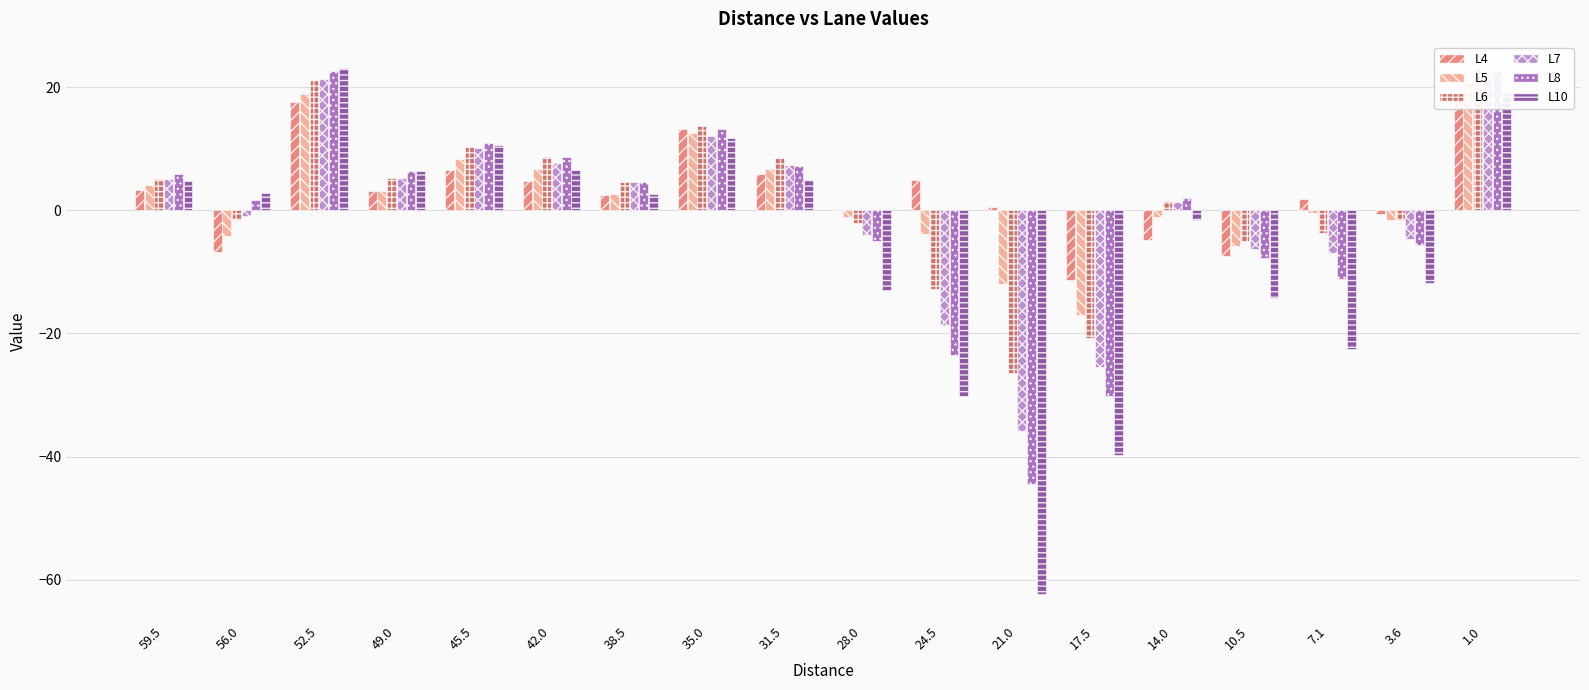

What is the label of the 16th bar from the left?

7.1